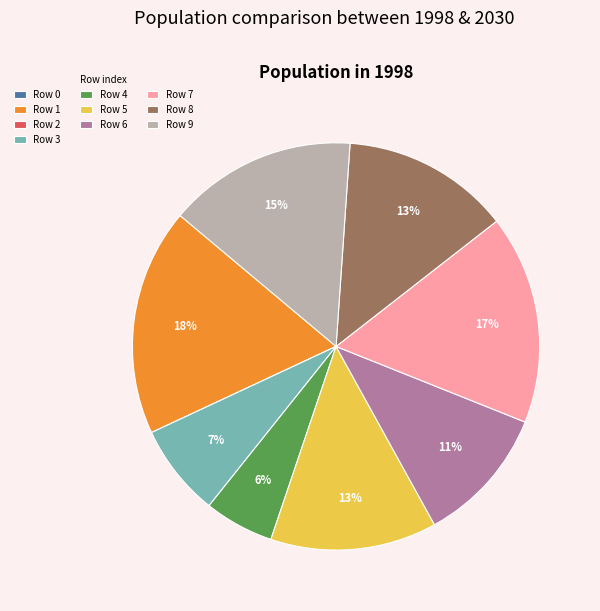

Between Row 1 and Row 6, which is larger?

Row 1